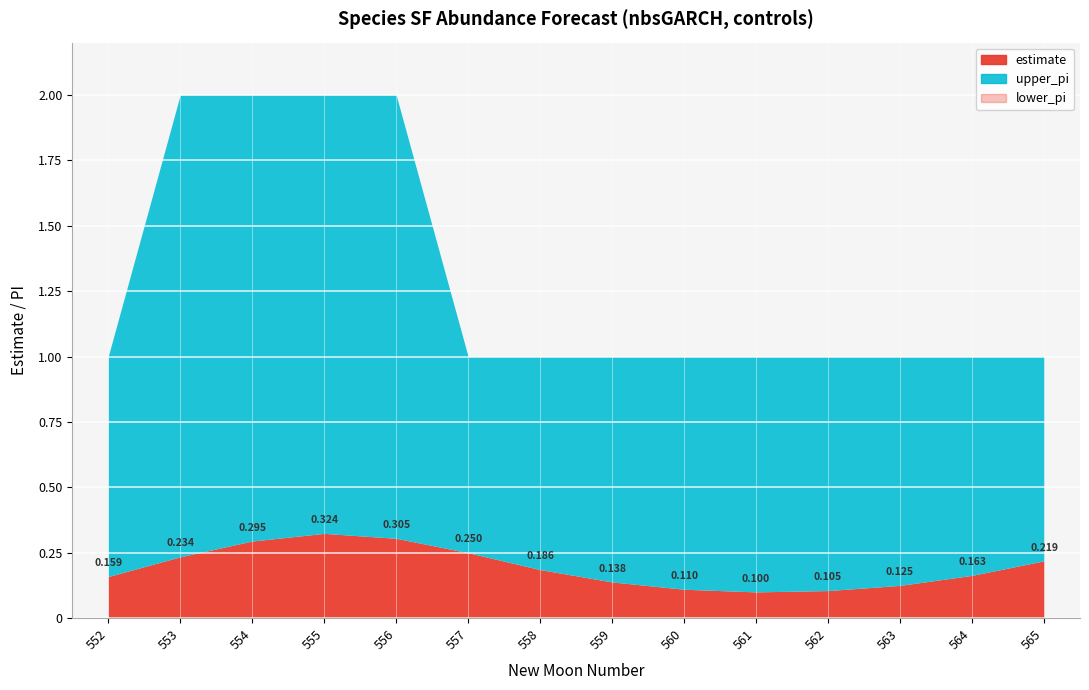

Reading left to right, transcribe all the data shown in this chart.

estimate: 0.2	0.2	0.3	0.3	0.3	0.3	0.2	0.1	0.1	0.1	0.1	0.1	0.2	0.2
lower_pi: 0.0	0.0	0.0	0.0	0.0	0.0	0.0	0.0	0.0	0.0	0.0	0.0	0.0	0.0
upper_pi: 1.0	2.0	2.0	2.0	2.0	1.0	1.0	1.0	1.0	1.0	1.0	1.0	1.0	1.0